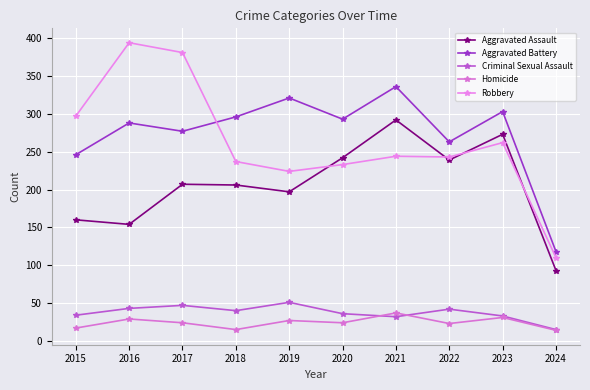

Rank the series by their maximum value, from highest to lowest.

Robbery, Aggravated Battery, Aggravated Assault, Criminal Sexual Assault, Homicide